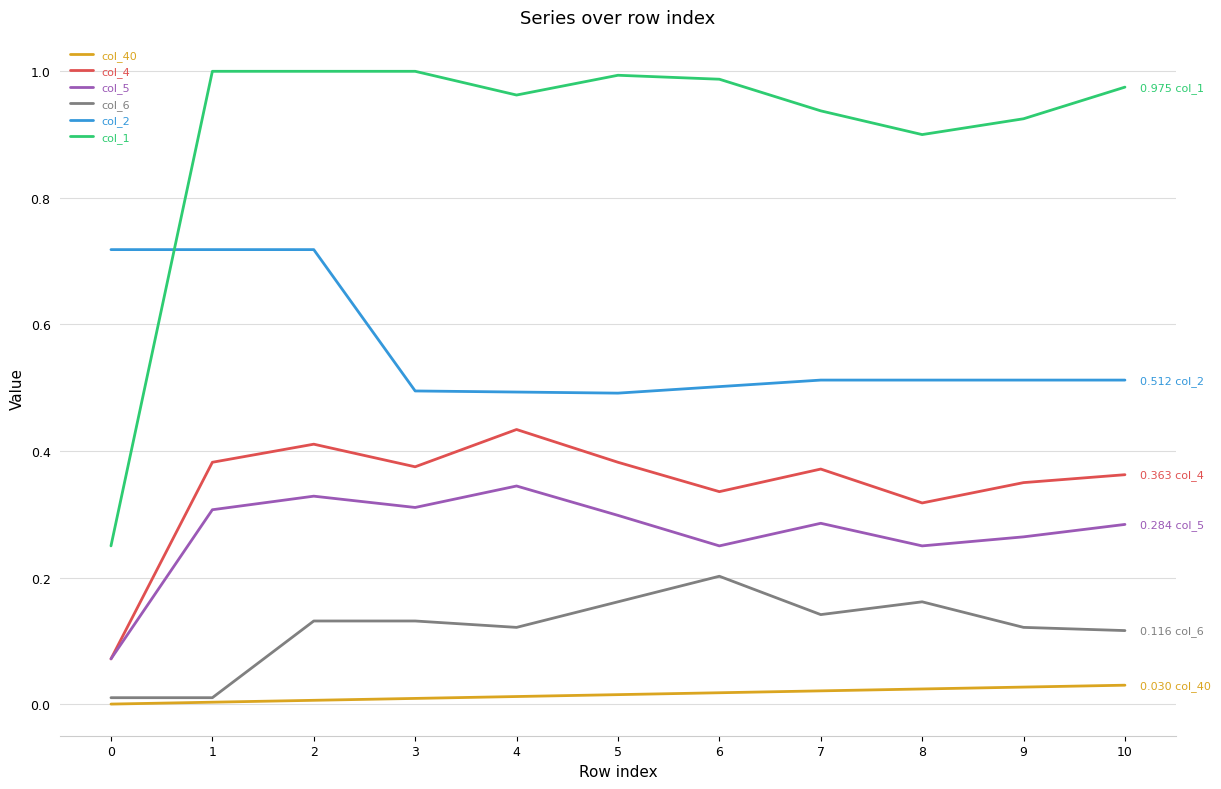

The value of col_1 at 7 is 0.9. True or false?

True